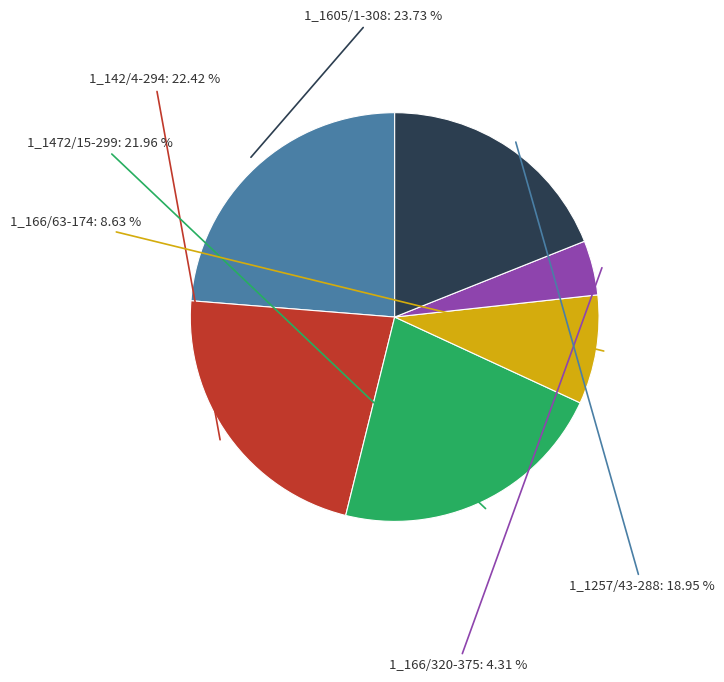

Which slice is the largest?

1_1605/1-308